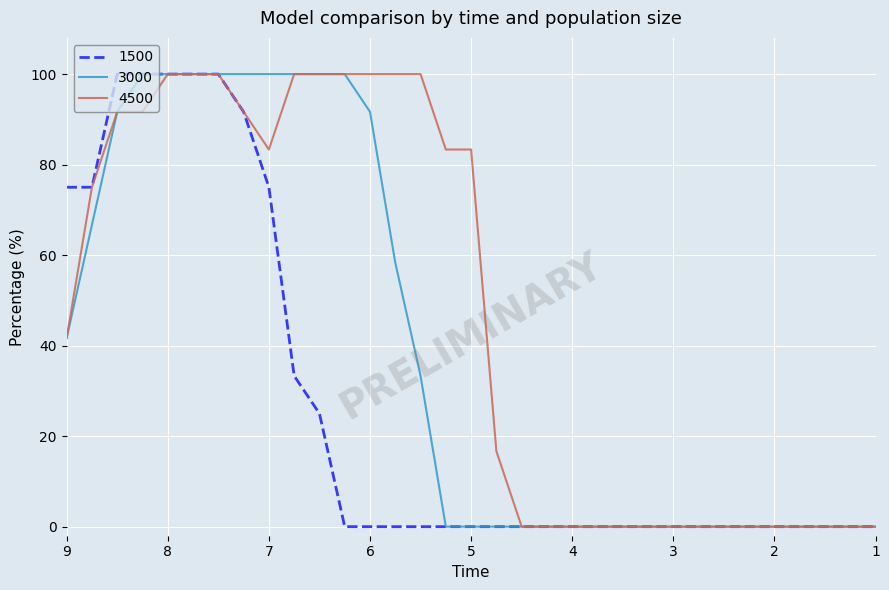

How many positive values does the 3000 series have?

15